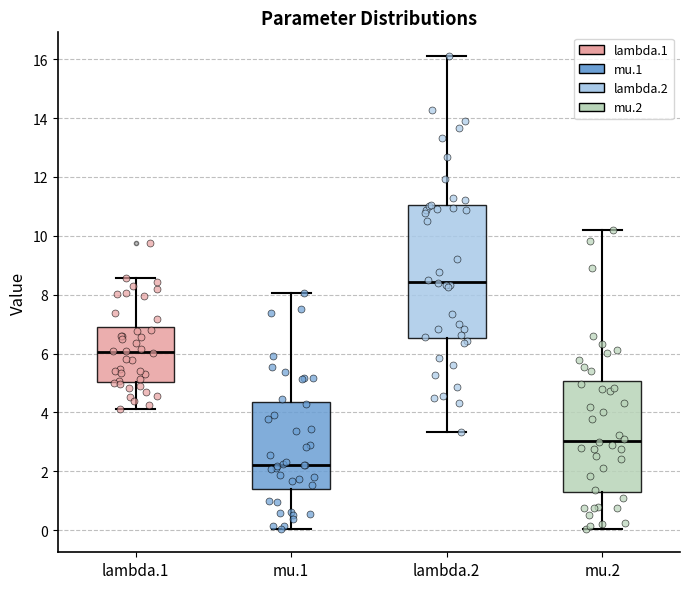

Where does the lower whisker of the box for lambda.1 end on the y-axis? The values are not printed on the chart, so give them approximately, as read against the axis.

4.2